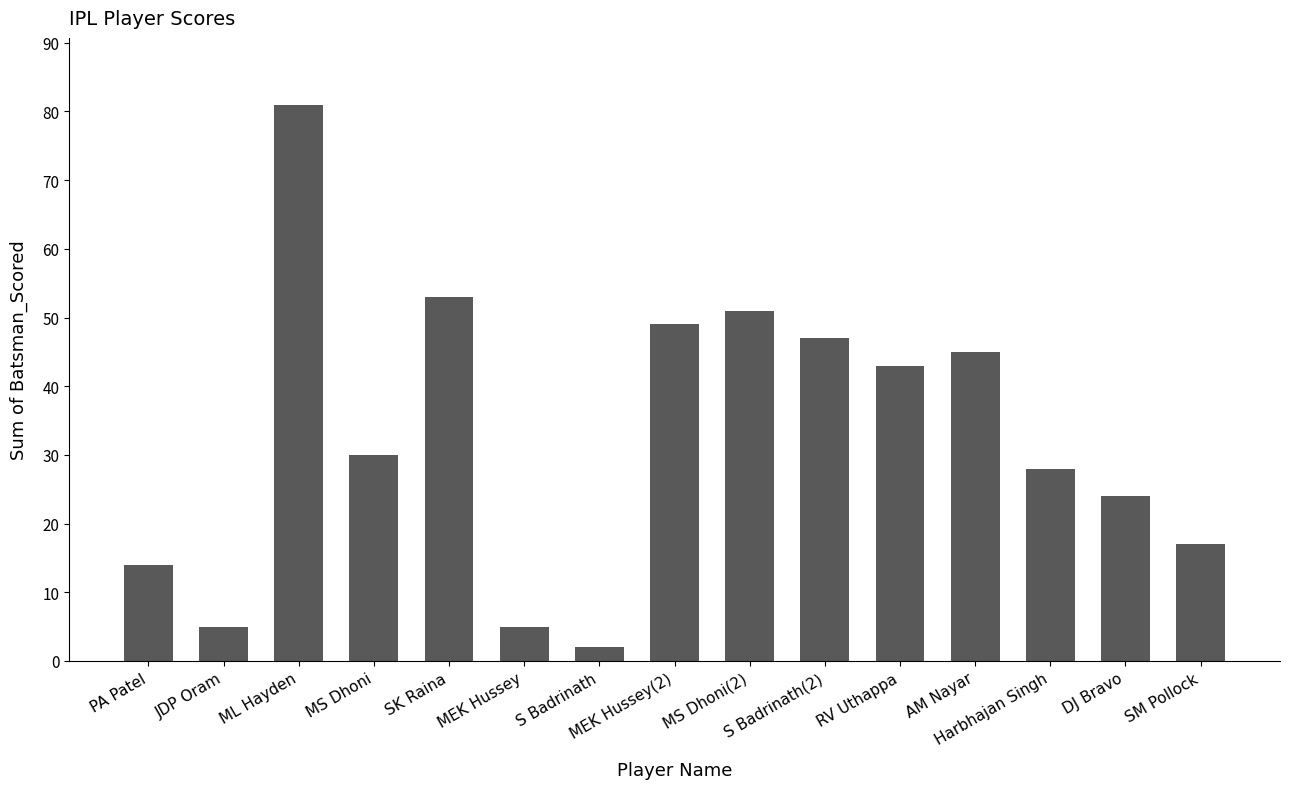

Reading left to right, extract all data points from this chart.

PA Patel=14	JDP Oram=5	ML Hayden=81	MS Dhoni=30	SK Raina=53	MEK Hussey=5	S Badrinath=2	MEK Hussey(2)=49	MS Dhoni(2)=51	S Badrinath(2)=47	RV Uthappa=43	AM Nayar=45	Harbhajan Singh=28	DJ Bravo=24	SM Pollock=17